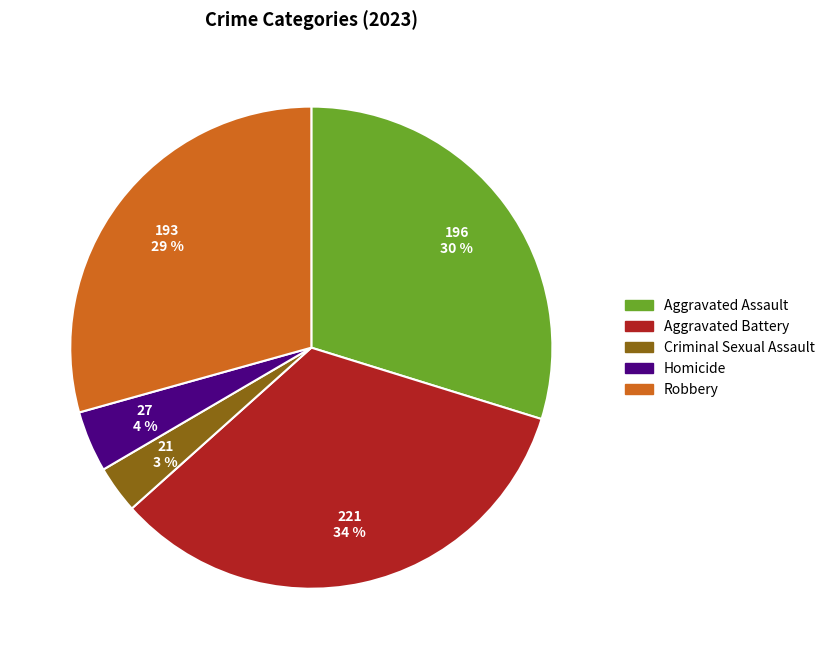

Combined, do Robbery and Criminal Sexual Assault account for over 50%?

No